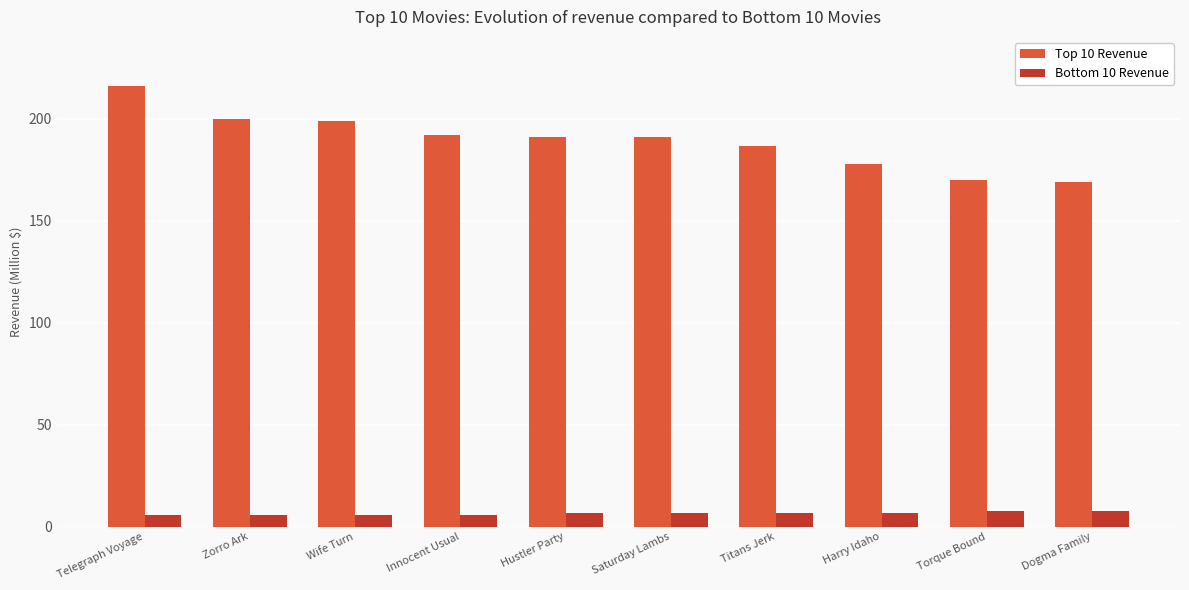

At how many categories does at least one series exceed 210?

1